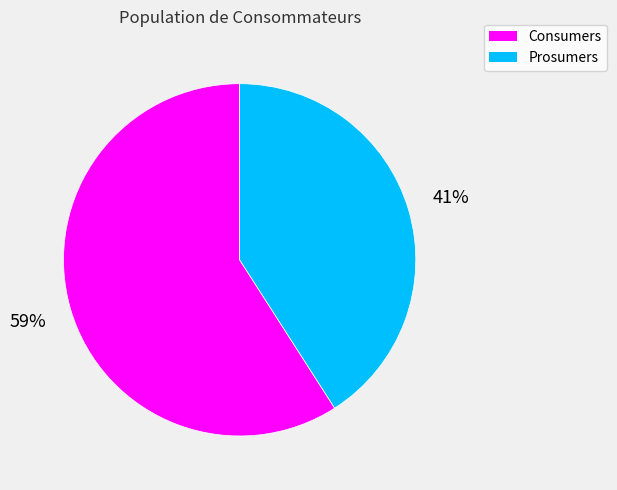

How many slices are in this pie chart?

2